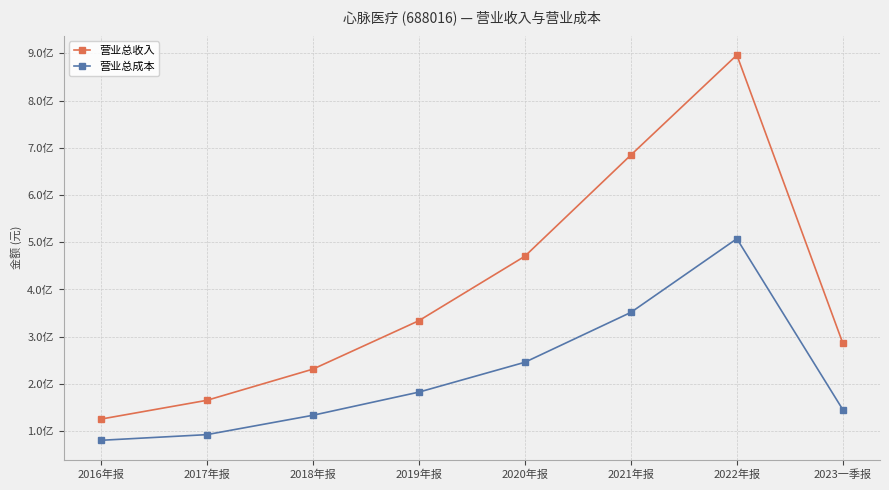

Between 2021年报 and 2022年报, which is larger?

2022年报